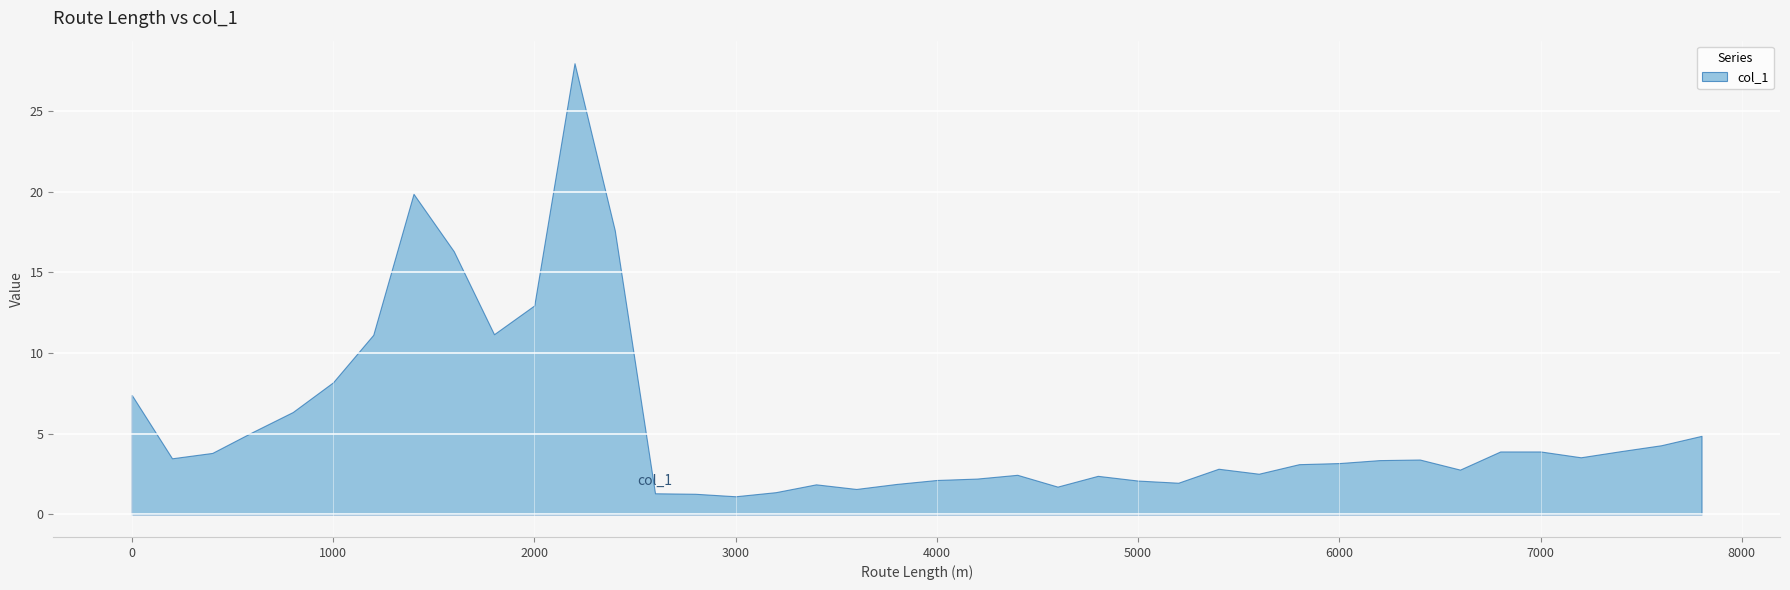

True or false: there are more than 1 points higher than both neighbors.

True